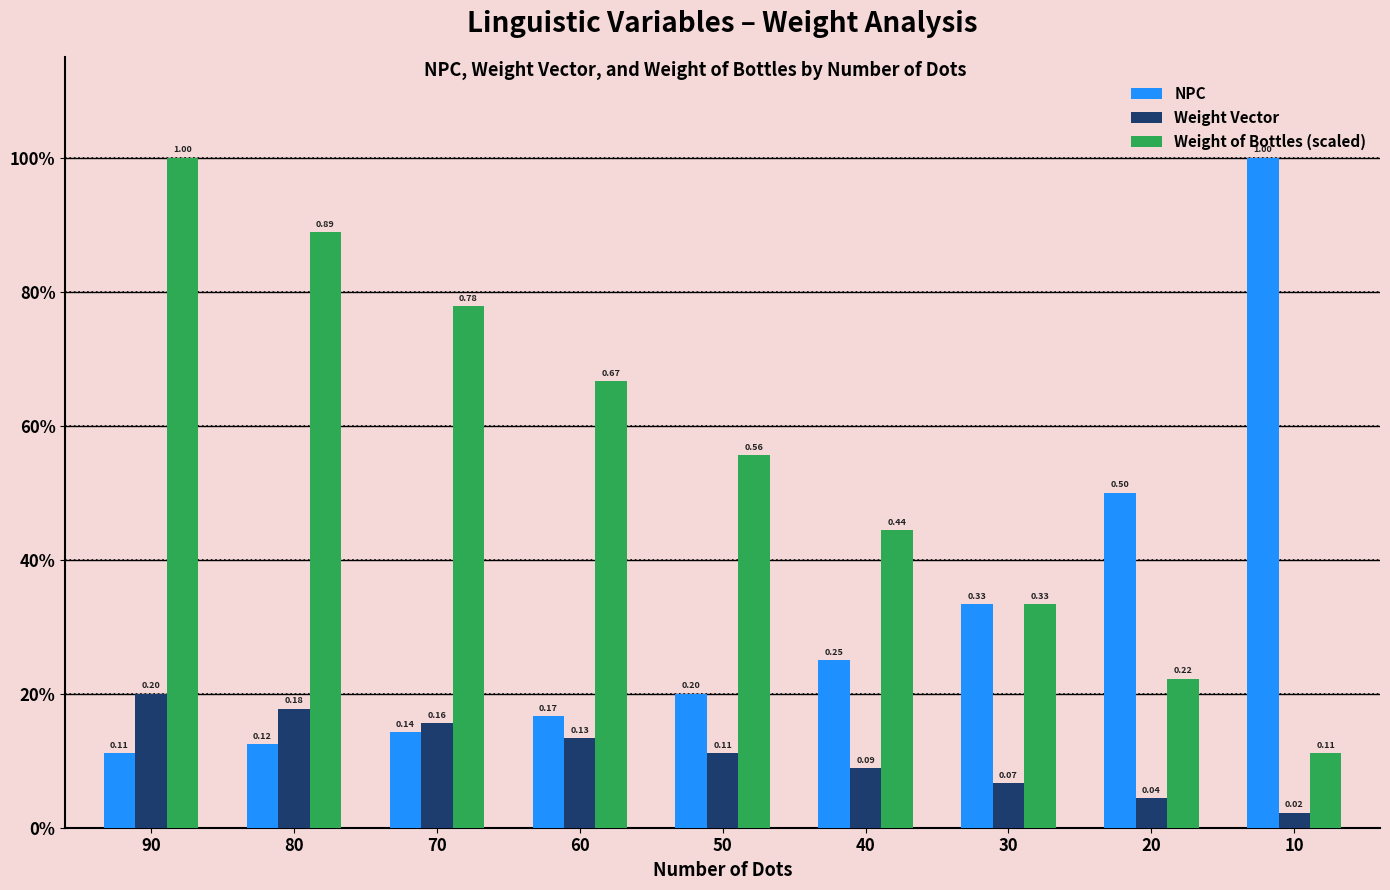

Does the chart contain stacked bars?

No